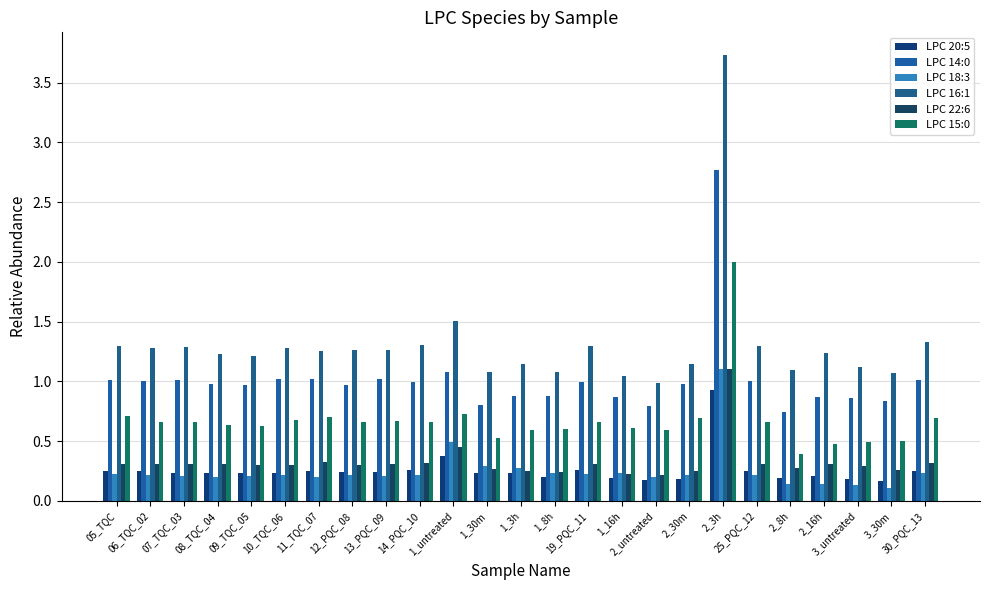

The value of LPC 18:3 at 07_TQC_03 is 0.2. True or false?

True